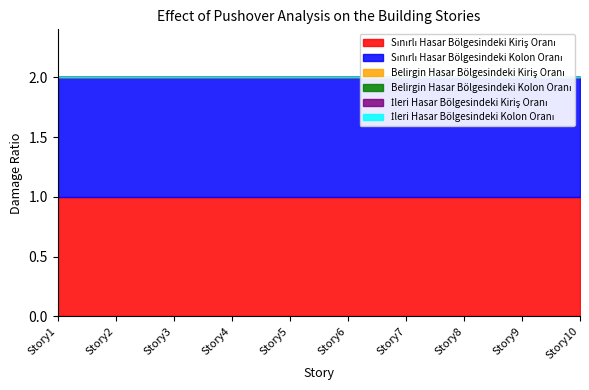

The Sınırlı Hasar Bölgesindeki Kolon Oranı series shows 1 at Story2. True or false?

True